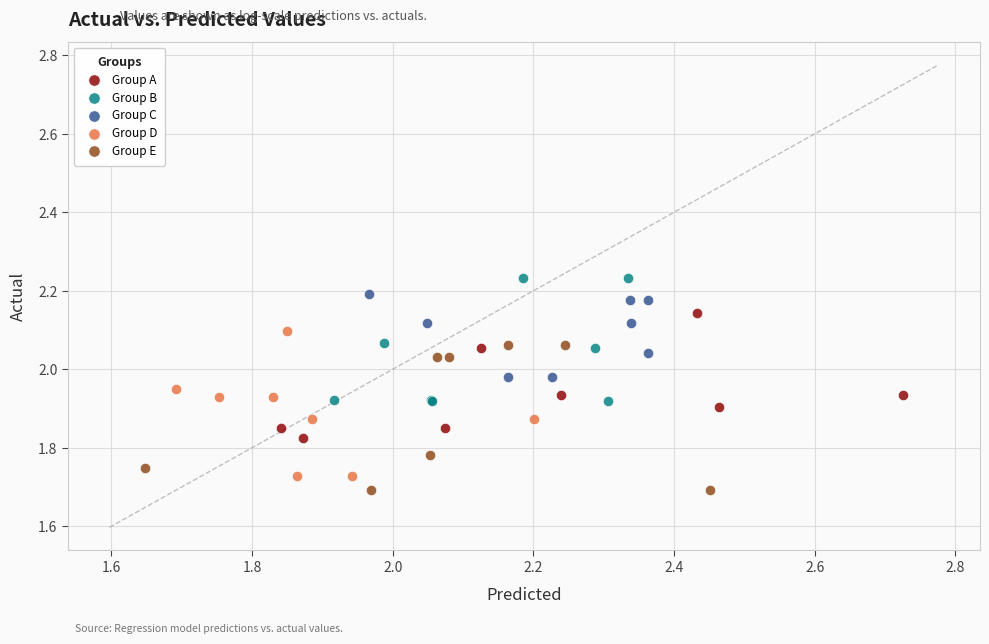

Which series reaches the minimum Y coordinate?

Group E